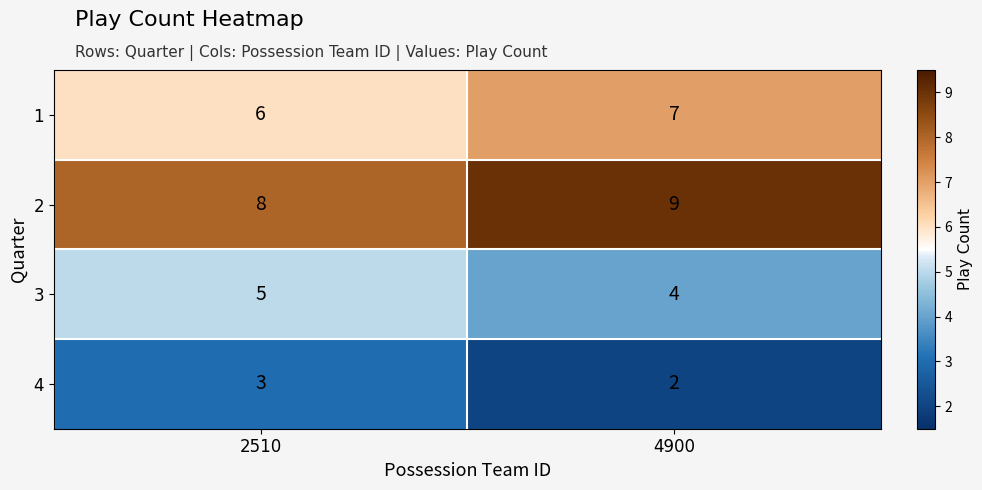

What is the sum of the 1 values at 4900 and 2510?

13